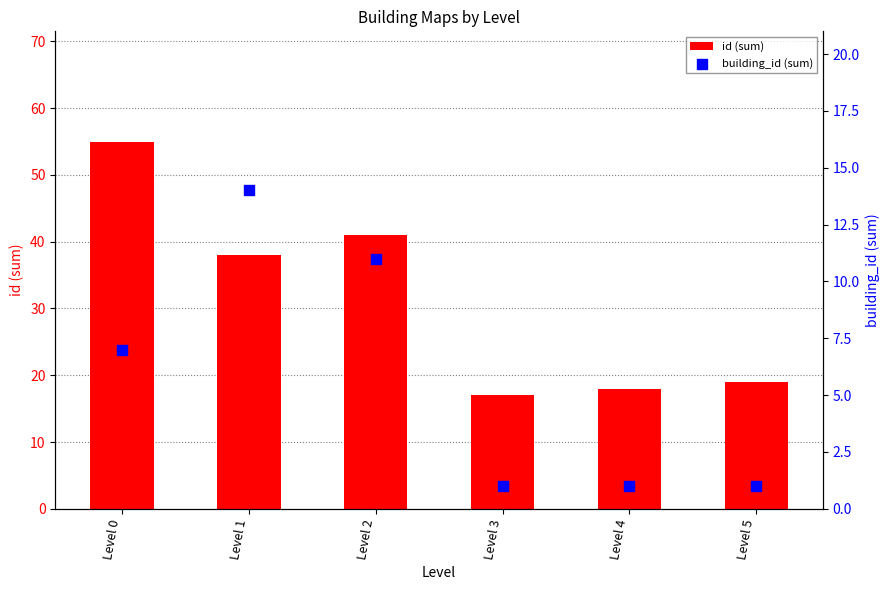

Which series has the widest spread of Y values?

id (sum)